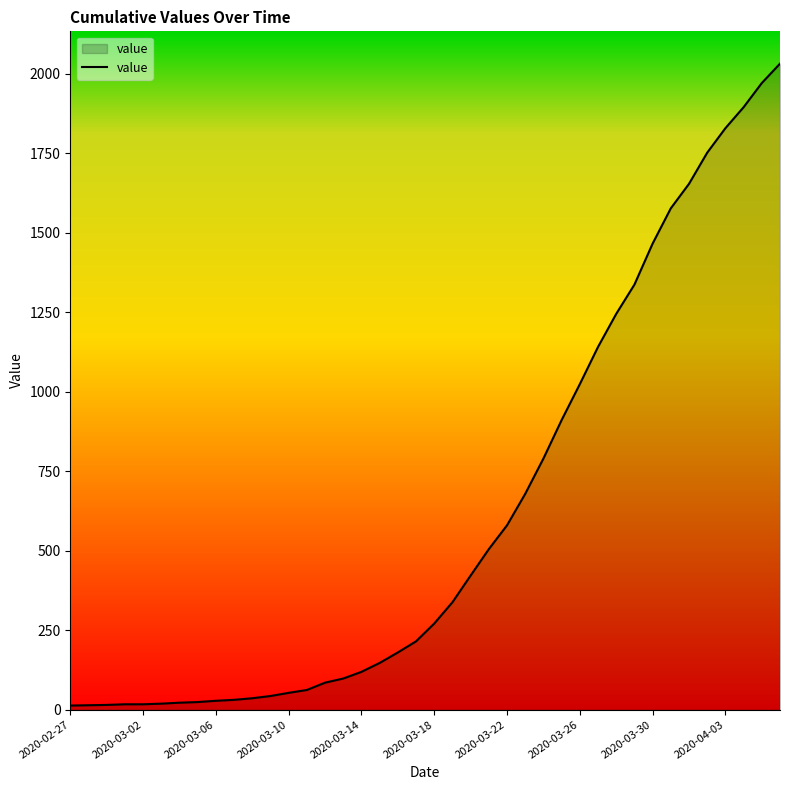

What is the smallest value displayed?

13